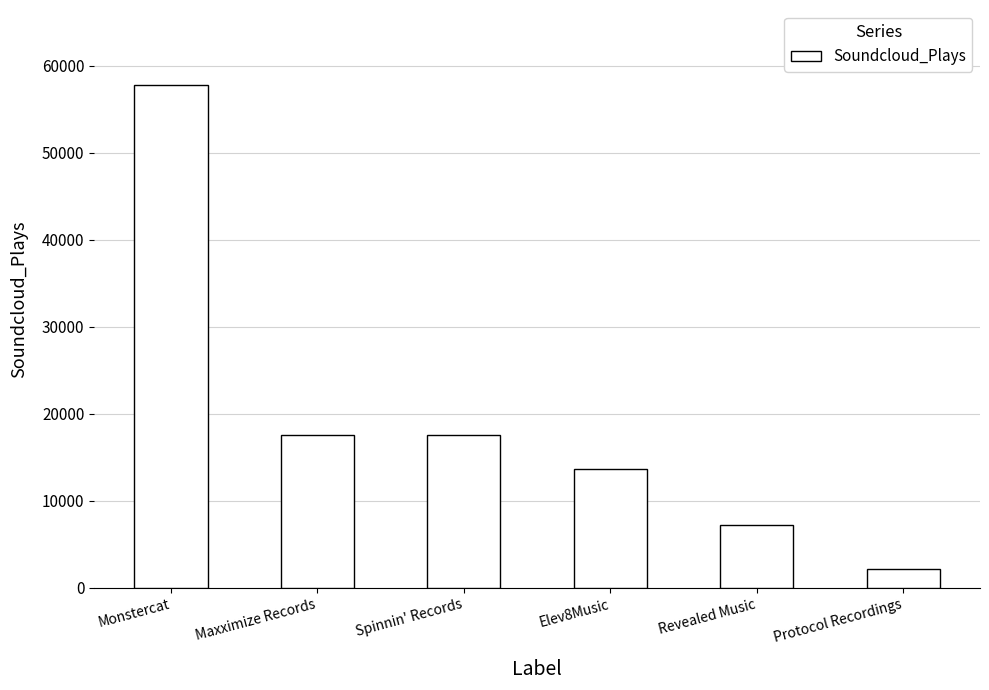

Reading left to right, extract all data points from this chart.

Monstercat=57770	Maxximize Records=17592	Spinnin' Records=17592	Elev8Music=13705	Revealed Music=7219	Protocol Recordings=2145